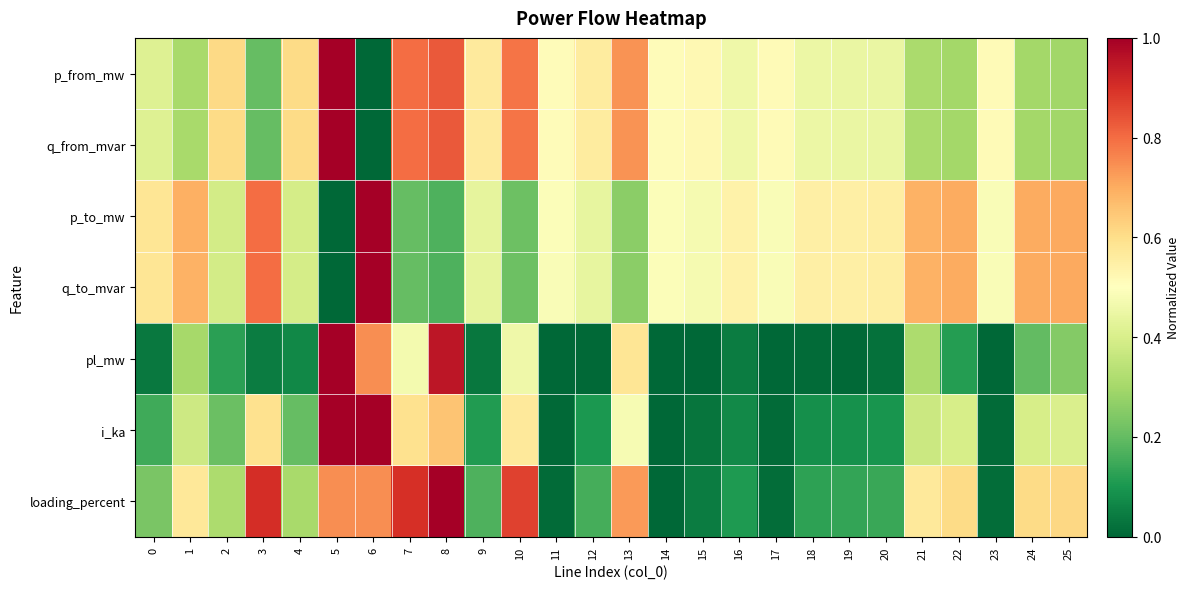

At which category is the sum across all series the highest?

5